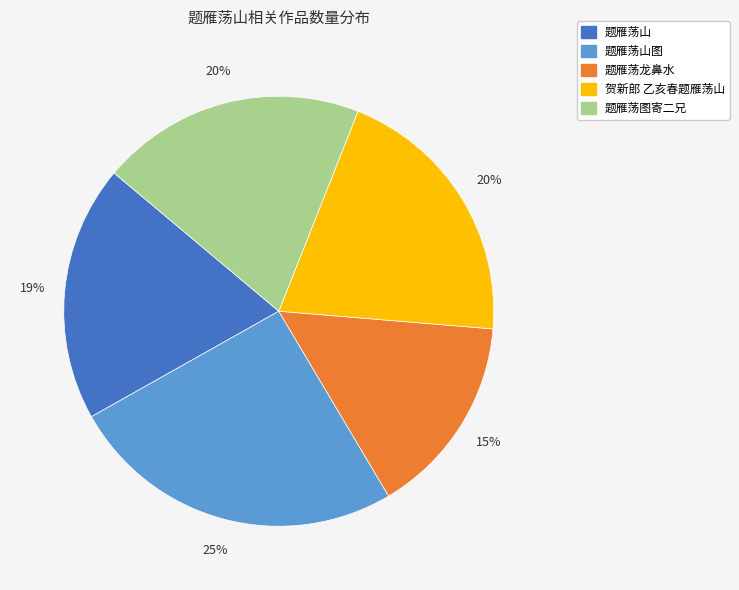

To the nearest percent, what is the average slice percentage?

20%